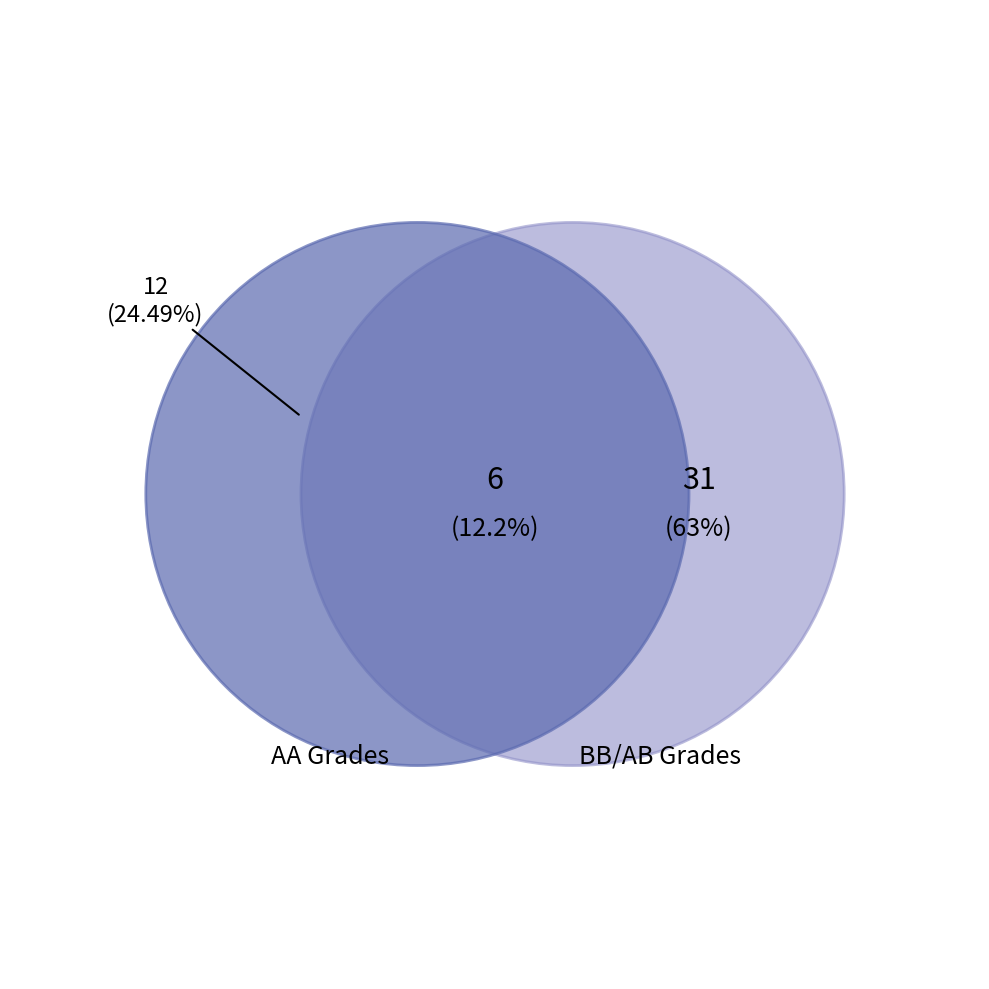

What percentage is the PH101 slice, to the nearest percent?

12%